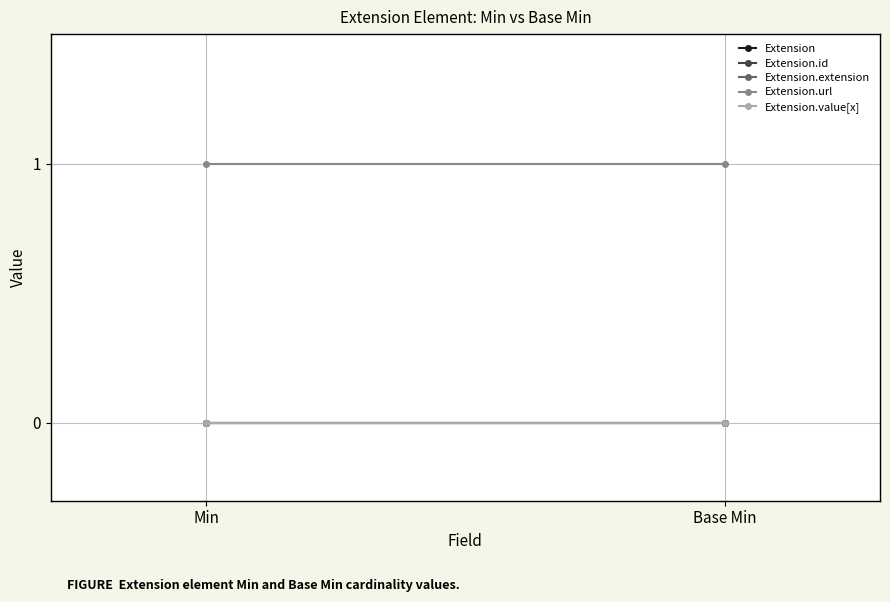

Count the number of categories in the chart.

2